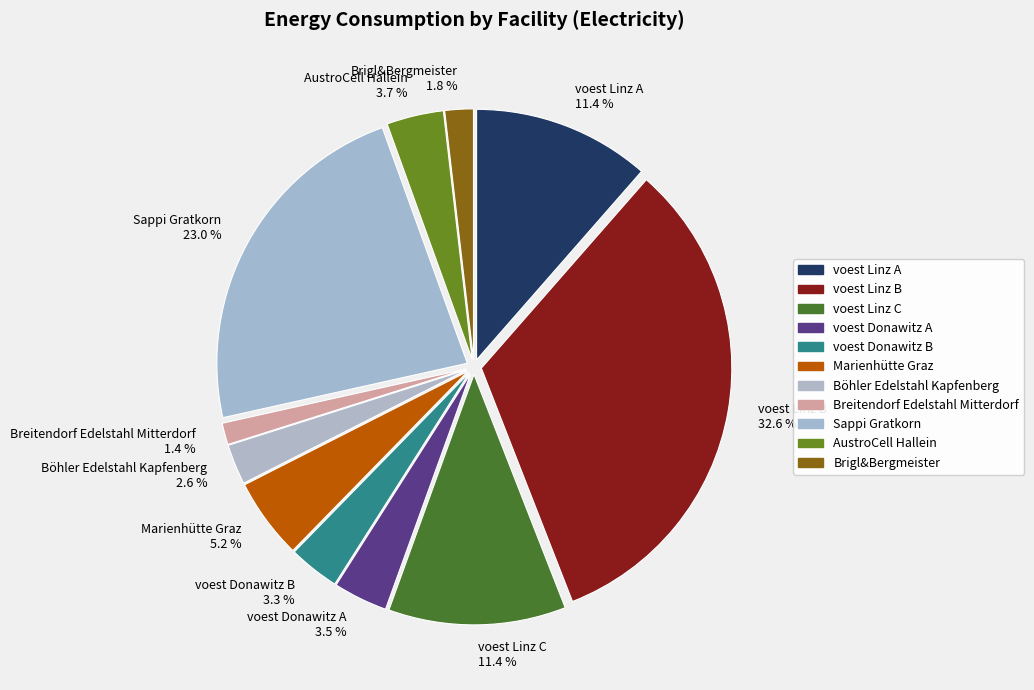

Does voest Linz A 11.4 % account for over 50% of the chart?

No